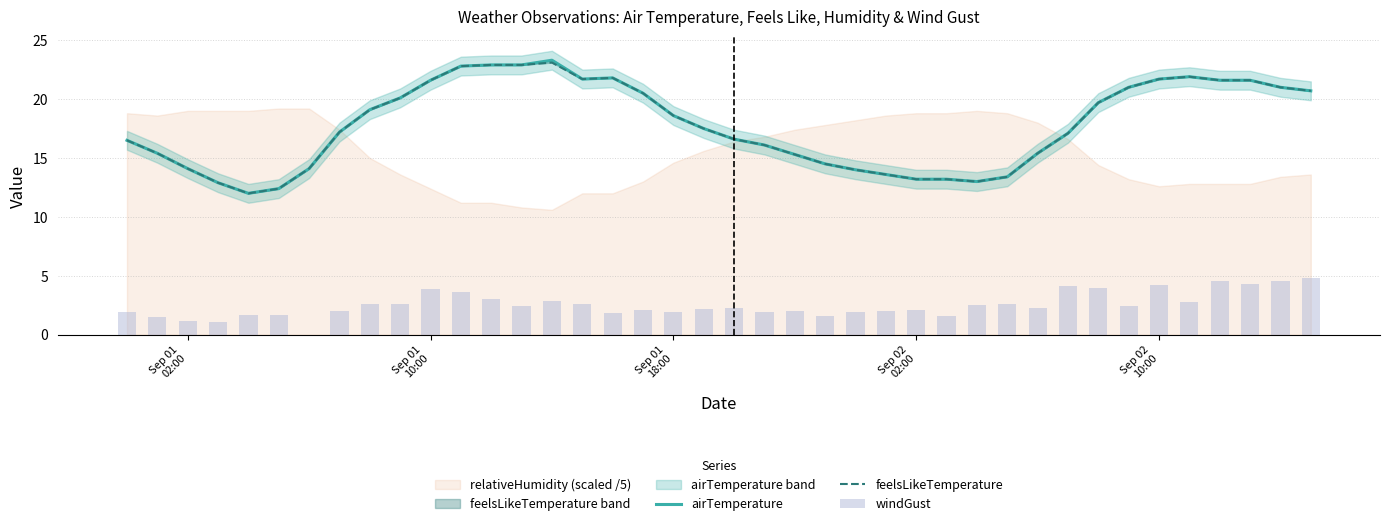

Reading left to right, list all the values displayed in this chart.

airTemperature: 16.5	15.4	14.1	12.9	12.0	12.4	14.1	17.2	19.1	20.1	21.6	22.8	22.9	22.9	23.3	21.7	21.8	20.5	18.6	17.5	16.6	16.1	15.3	14.5	14.0	13.6	13.2	13.2	13.0	13.4	15.4	17.1	19.7	21.0	21.7	21.9	21.6	21.6	21.0	20.7
feelsLikeTemperature: 16.5	15.4	14.1	12.9	12.0	12.4	14.1	17.2	19.1	20.1	21.6	22.8	22.9	22.9	23.1	21.7	21.8	20.5	18.6	17.5	16.6	16.1	15.3	14.5	14.0	13.6	13.2	13.2	13.0	13.4	15.4	17.1	19.7	21.0	21.7	21.9	21.6	21.6	21.0	20.7
windGust: 1.9	1.5	1.2	1.1	1.7	1.7	0.0	2.0	2.6	2.6	3.9	3.6	3.0	2.4	2.9	2.6	1.8	2.1	1.9	2.2	2.3	1.9	2.0	1.6	1.9	2.0	2.1	1.6	2.5	2.6	2.3	4.1	4.0	2.4	4.2	2.8	4.6	4.3	4.6	4.8